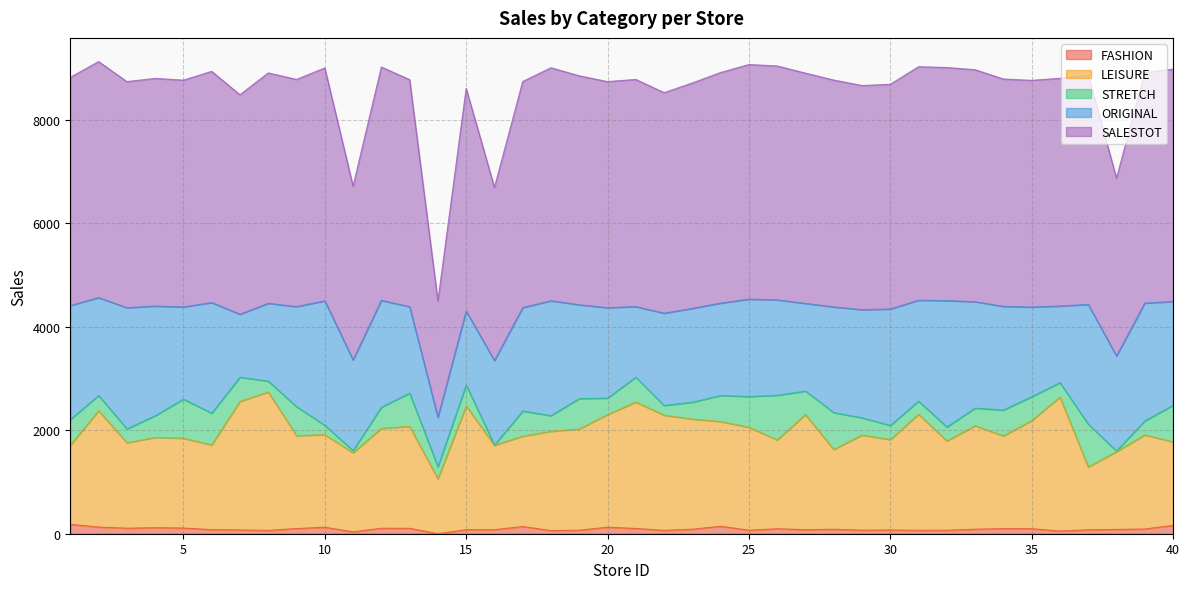

What are all the series names shown in the legend?

FASHION, LEISURE, STRETCH, ORIGINAL, SALESTOT